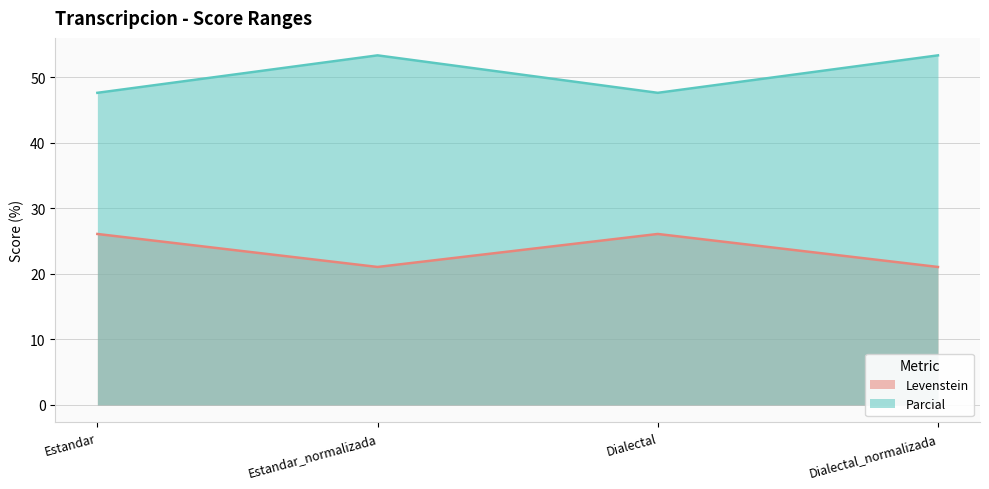

Rank the series by their average value, from highest to lowest.

Parcial, Levenstein